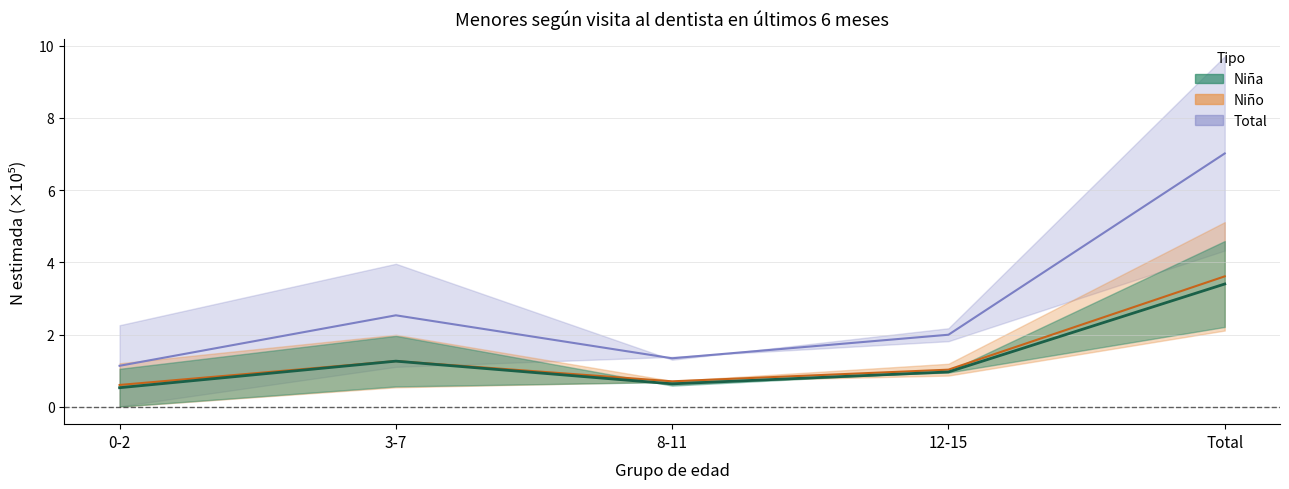

Which has a higher value, 12-15 or 0-2?

12-15